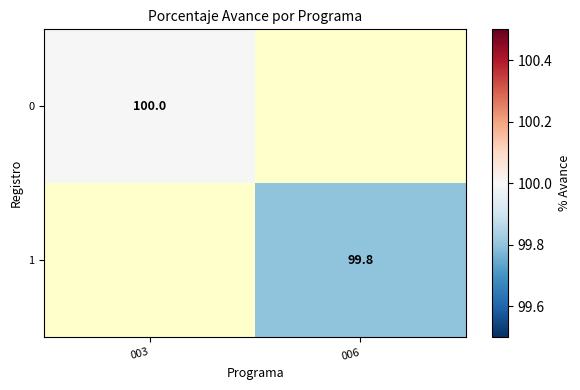

The 0 series shows 100.0 at 003. True or false?

True